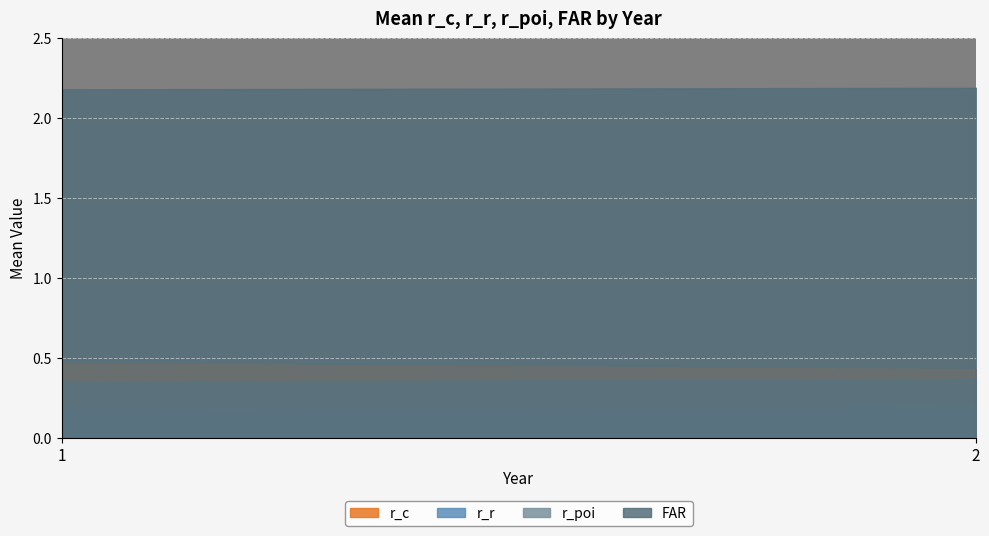

Rank the series at 1 from highest to lowest value.

FAR, r_c, r_poi, r_r